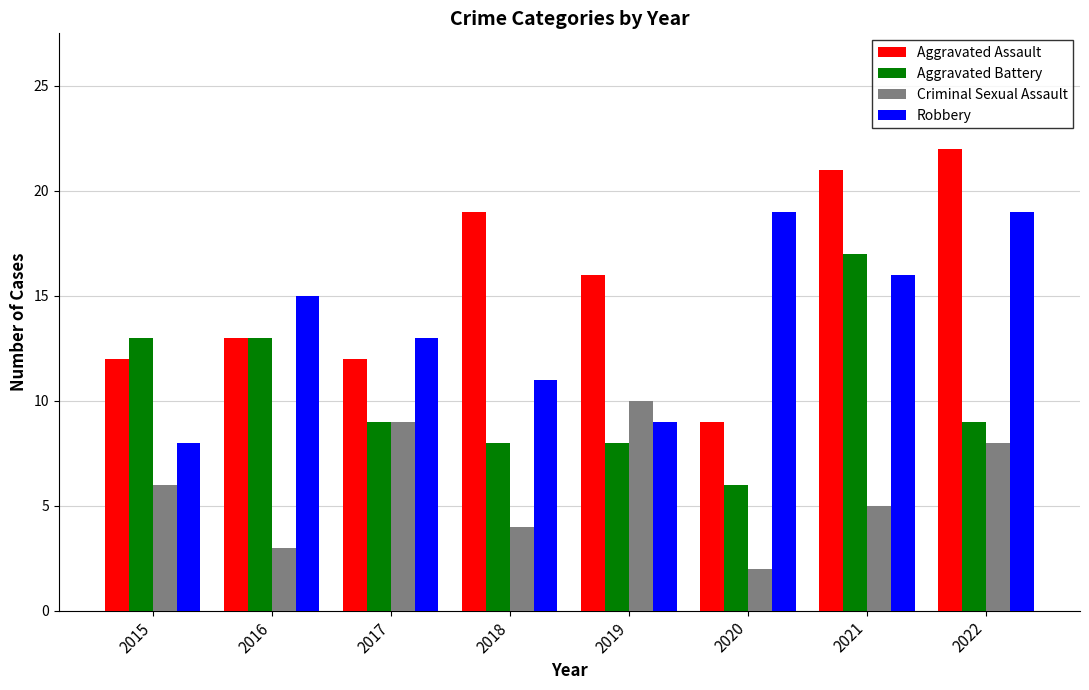

What is the value of the Robbery bar at the 8th from the left?

19